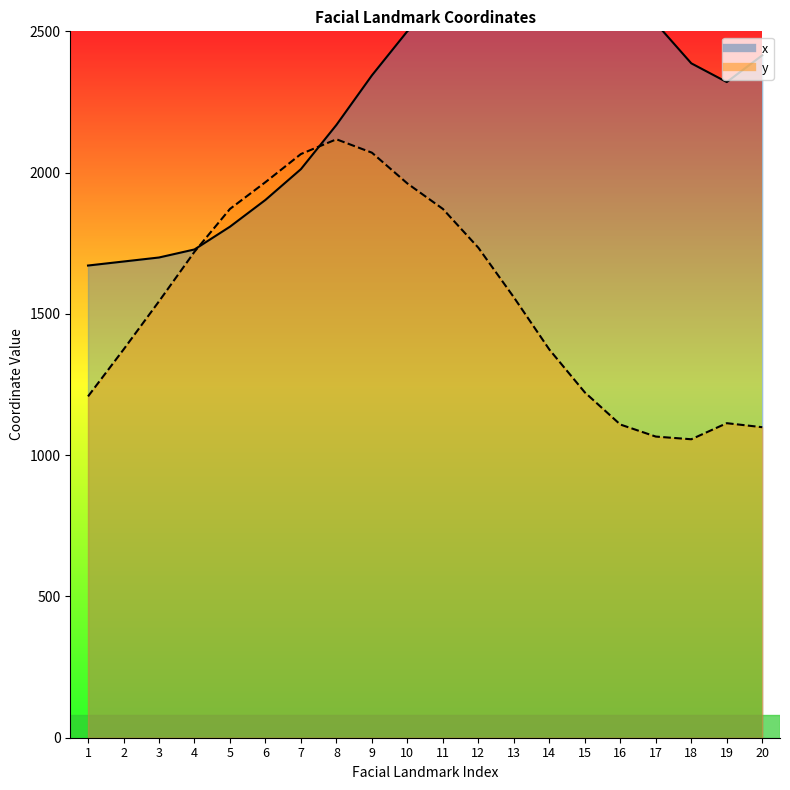

What is the value of the y point at the 18th from the left?

1056.3